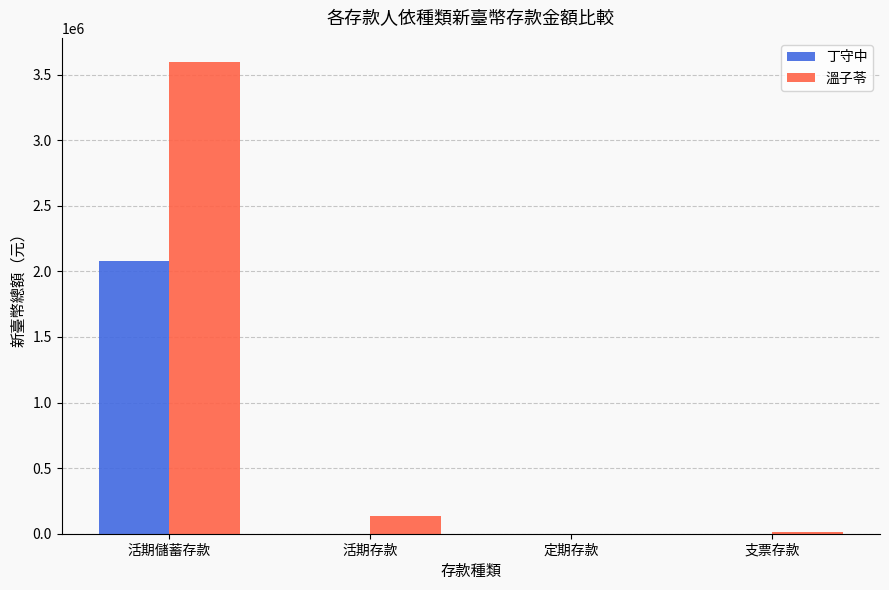

What is the sum of all 溫子苓 values?

3746585